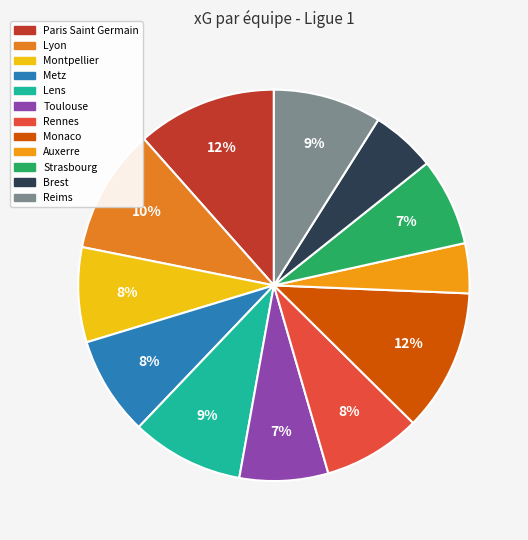

Combined, what portion of the pie is Montpellier and Paris Saint Germain?

19.4%